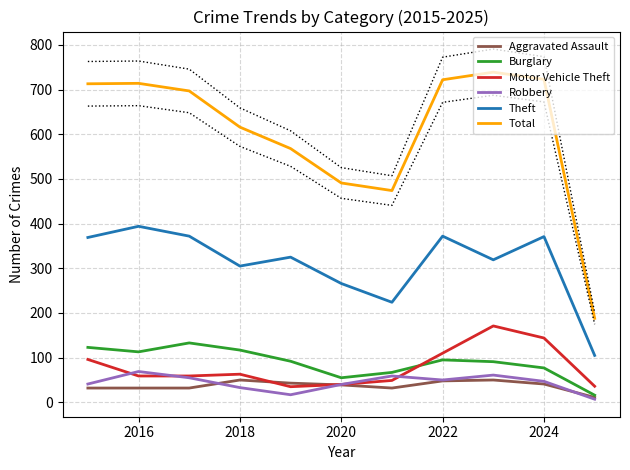

True or false: Total and Aggravated Assault intersect in this chart.

False